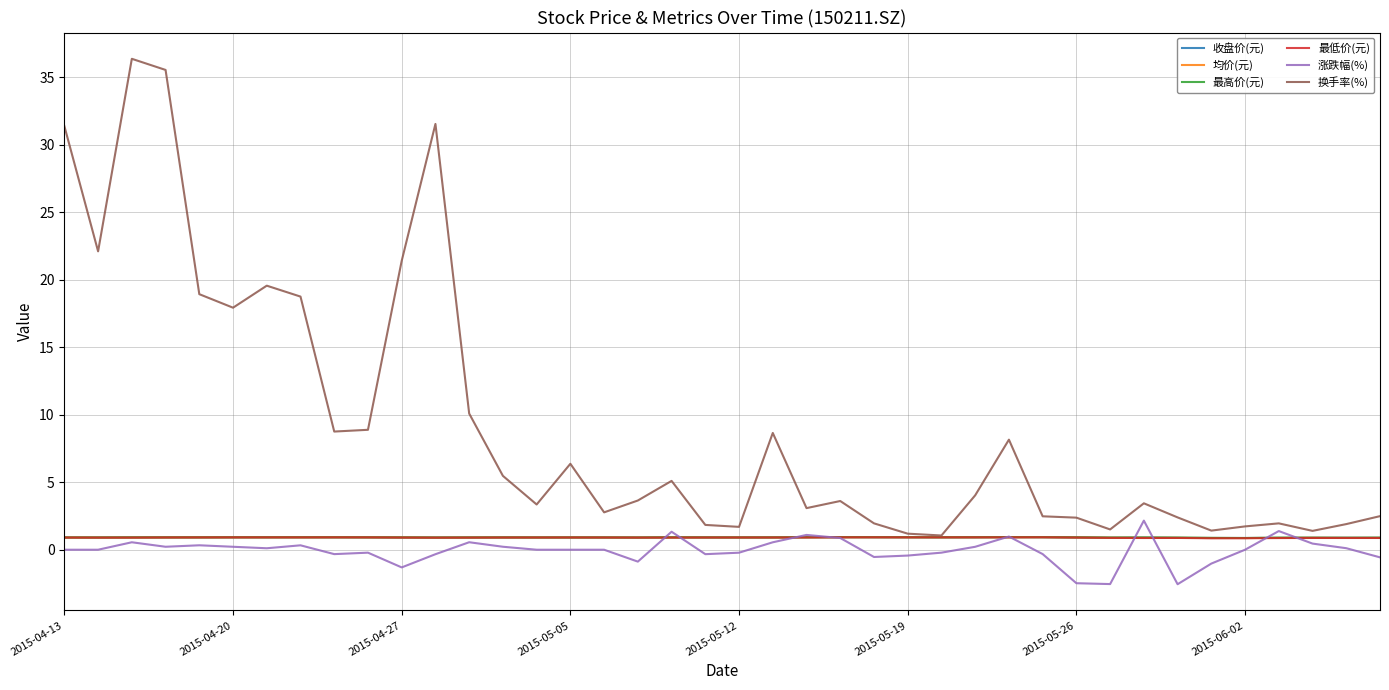

What is the difference between the maximum and minimum values in the 均价(元) series?

0.1